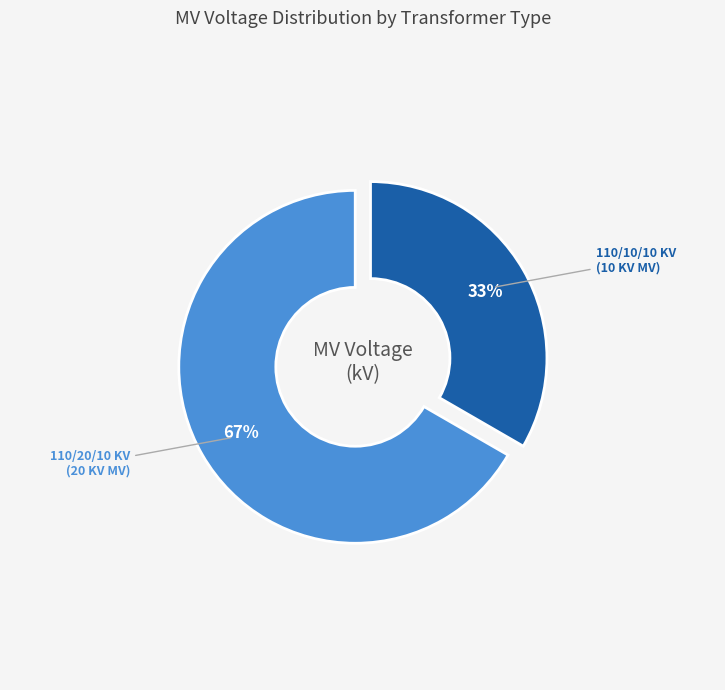

Is there a majority slice in this chart?

Yes